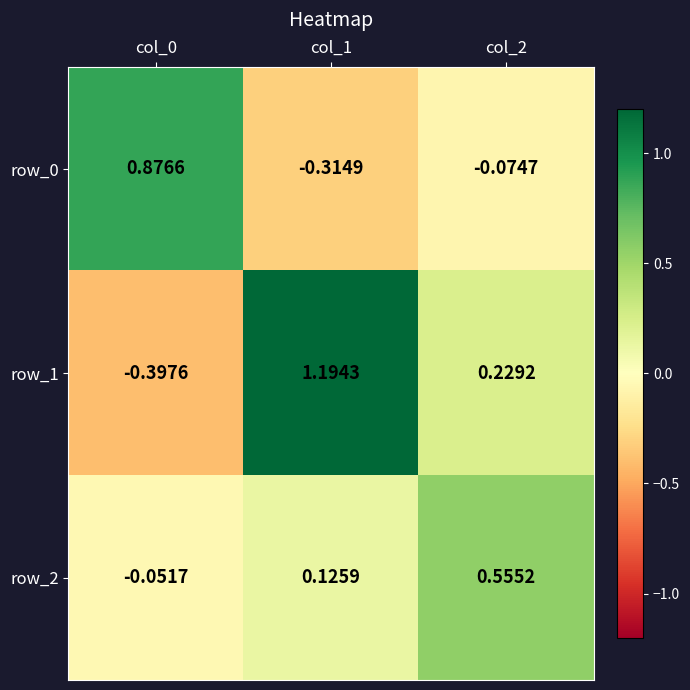

At col_2, list the series in order from largest to smallest.

row_2, row_1, row_0